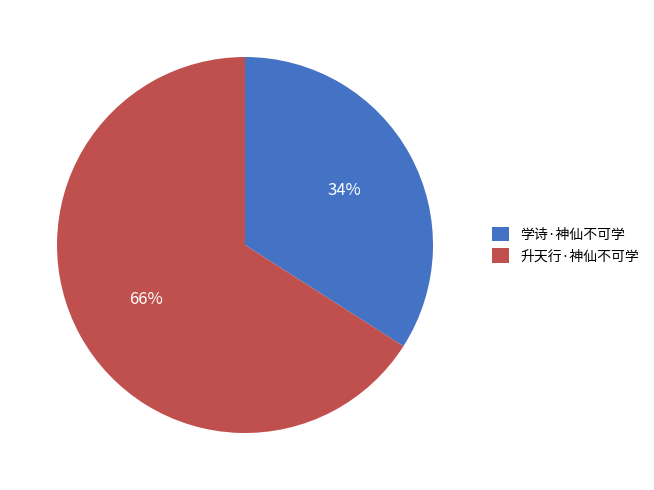

Do 升天行·神仙不可学 and 学诗·神仙不可学 together represent more than half of the pie?

Yes